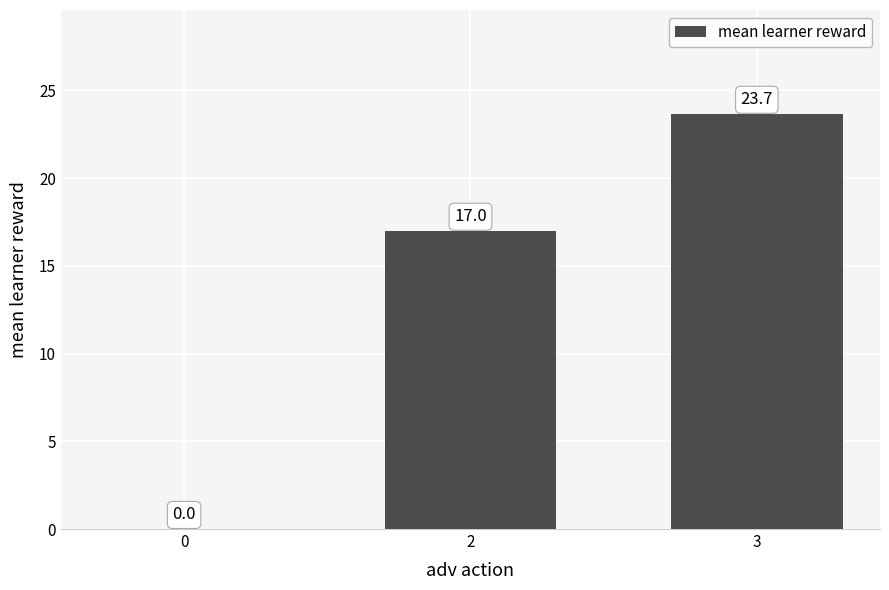

What is the greatest value displayed?

23.7